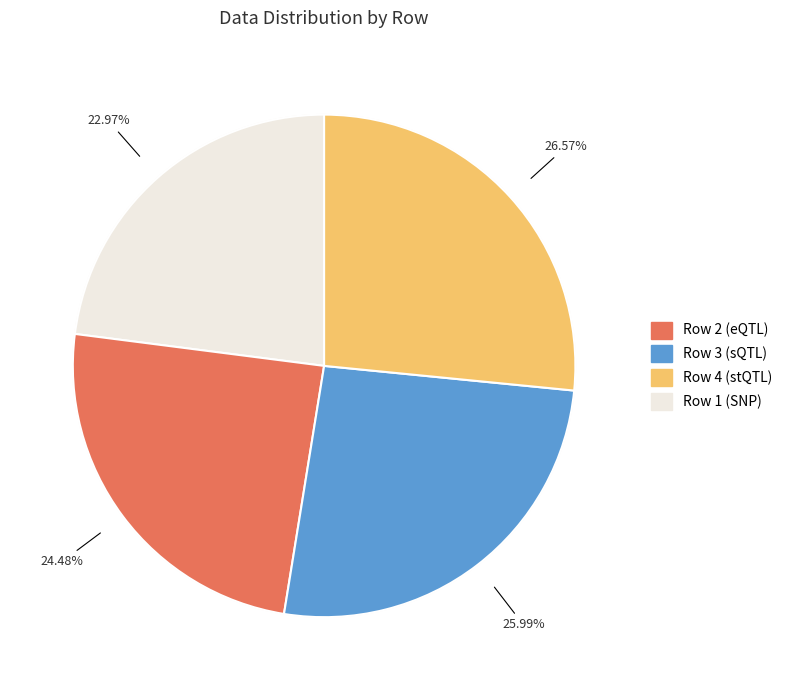

What is the smallest slice in the pie chart?

Row 1